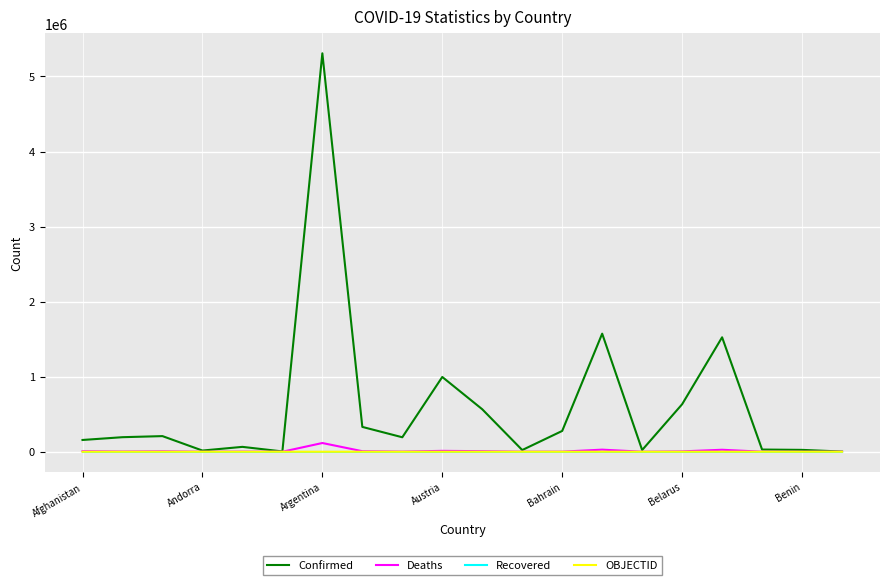

What is the difference between the maximum and minimum values in the Confirmed series?

5306152